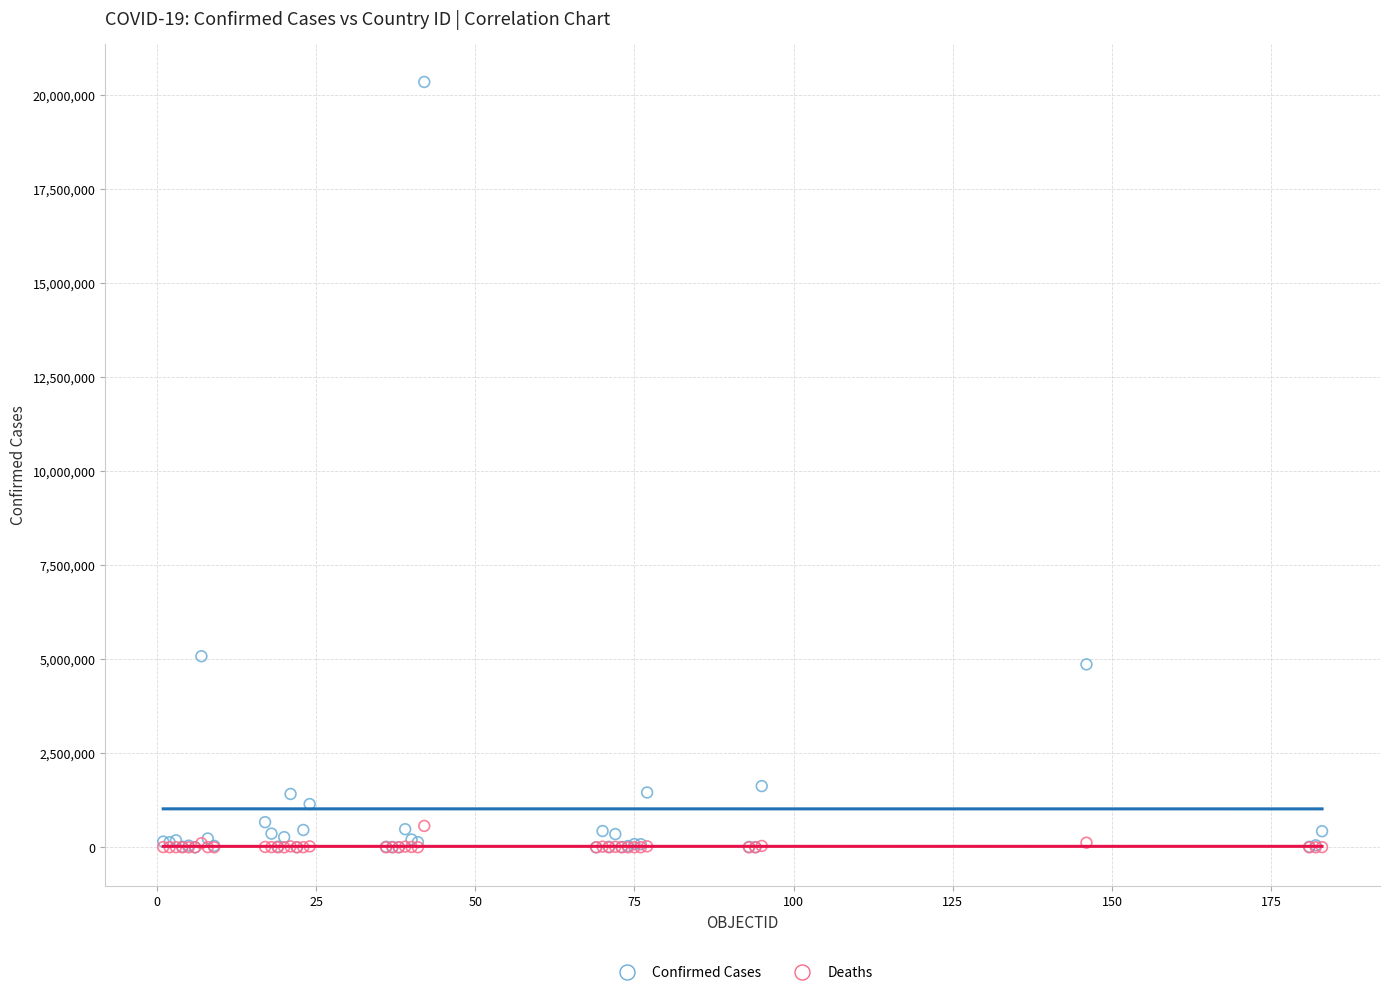

What are all the series names shown in the legend?

Confirmed Cases, Deaths